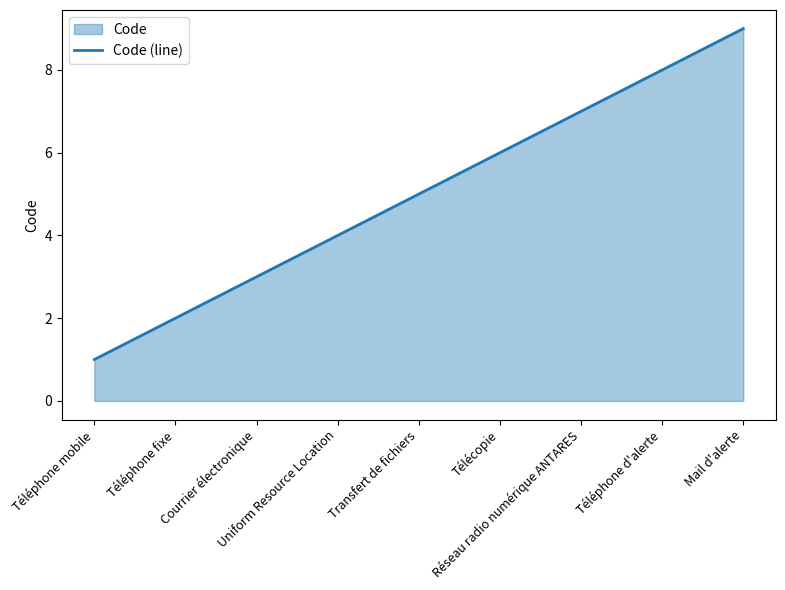

Reading left to right, transcribe all the data shown in this chart.

Téléphone mobile=1	Téléphone fixe=2	Courrier électronique=3	Uniform Resource Location=4	Transfert de fichiers=5	Télécopie=6	Réseau radio numérique ANTARES=7	Téléphone d'alerte=8	Mail d'alerte=9